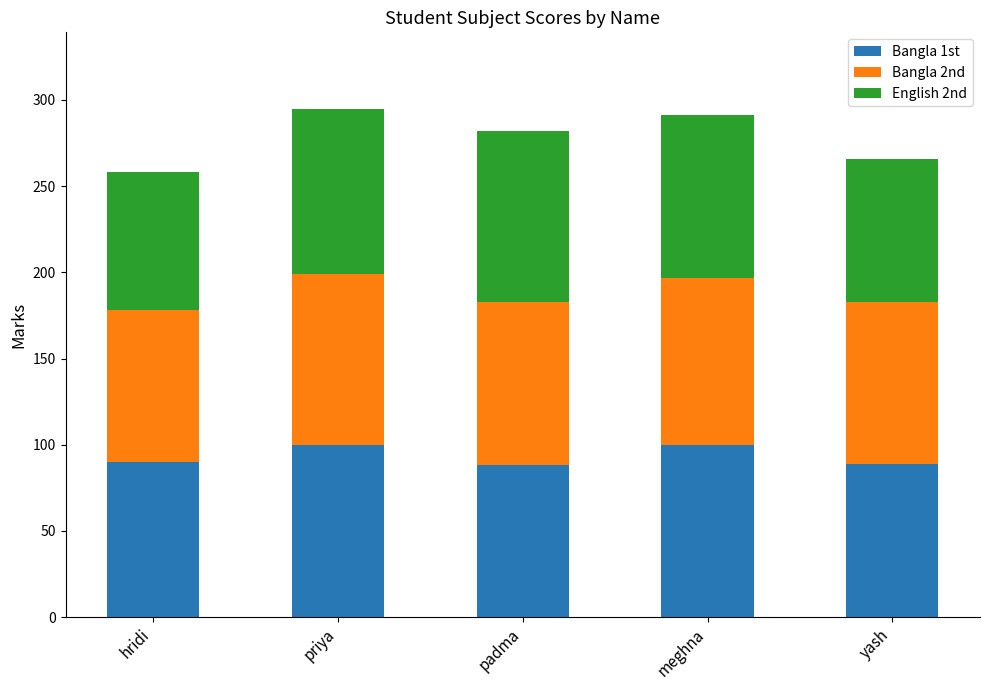

The Bangla 1st series shows 89 at yash. True or false?

True